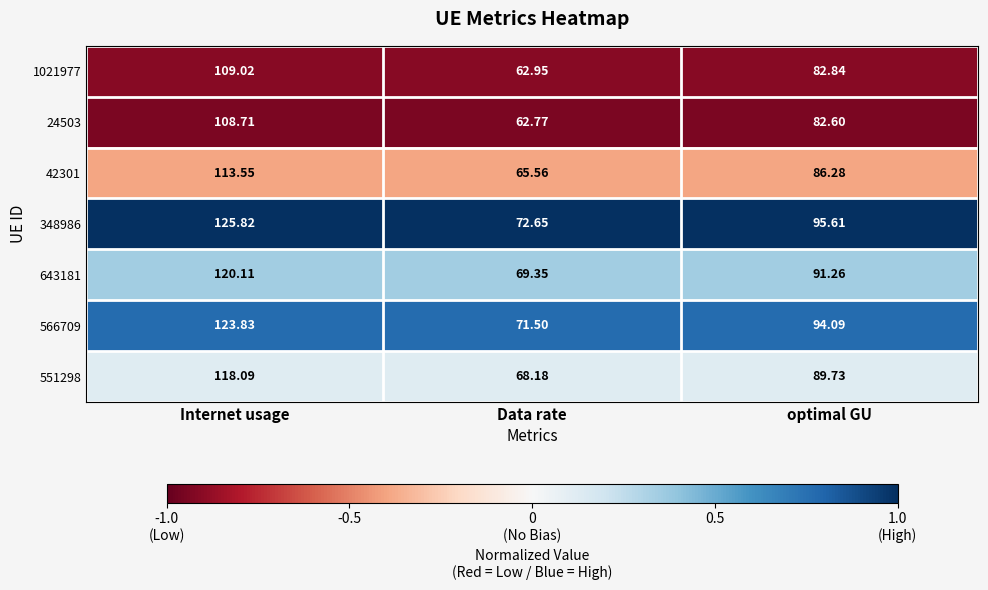

At which label is 42301 closest to 89?

optimal GU